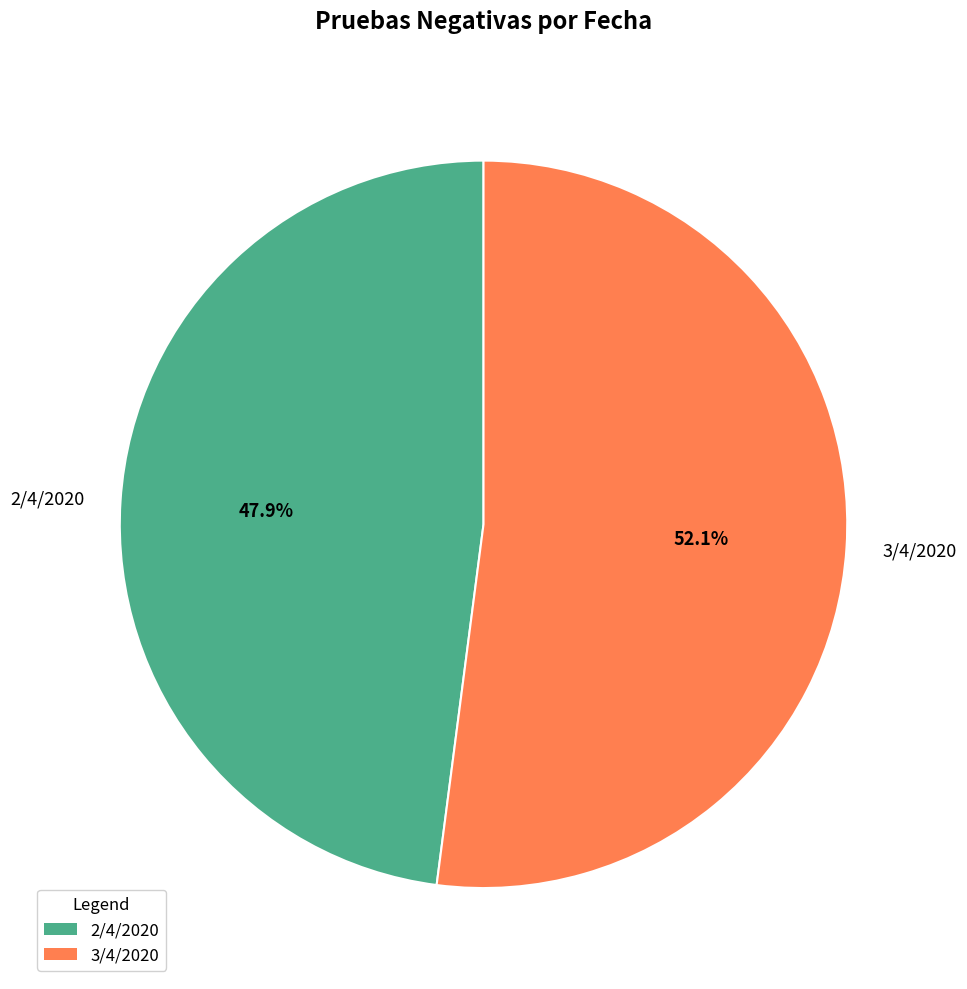

Which has a higher value, 3/4/2020 or 2/4/2020?

3/4/2020